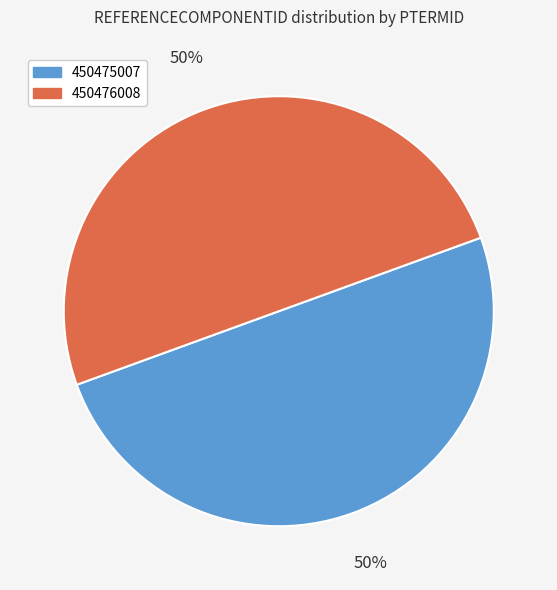

How many segments does this pie chart have?

2